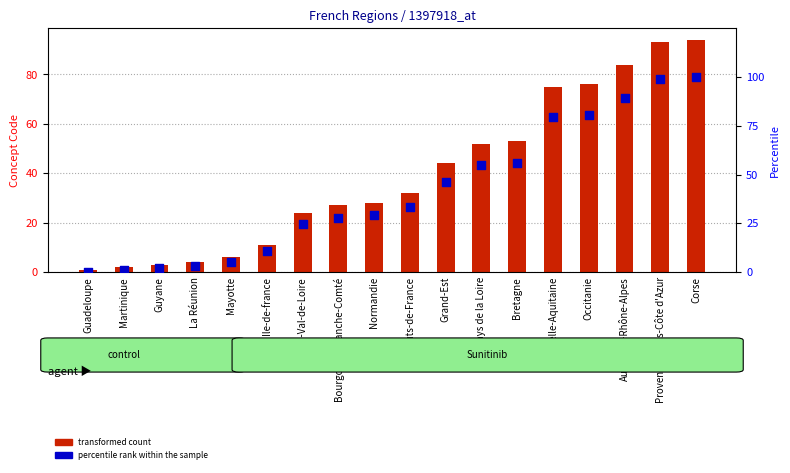

At which category is the sum across all series the highest?

Corse